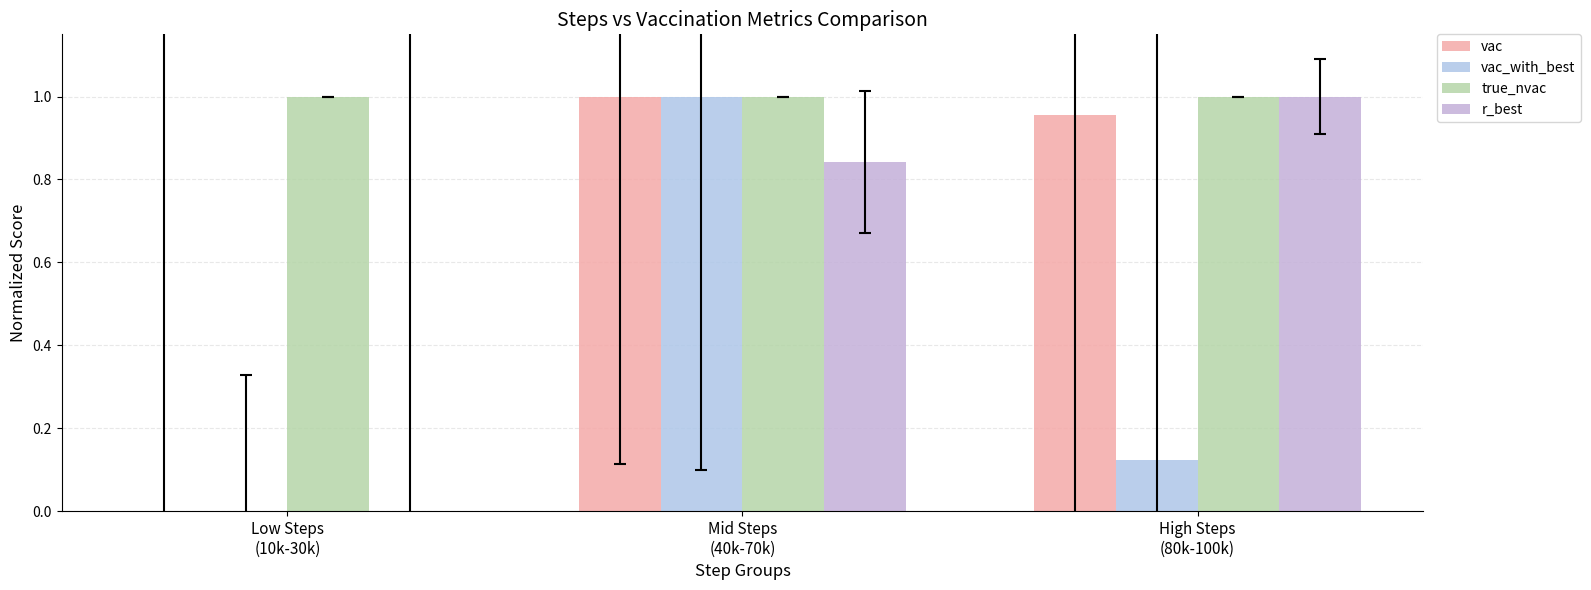

How many data points does each series have?

3